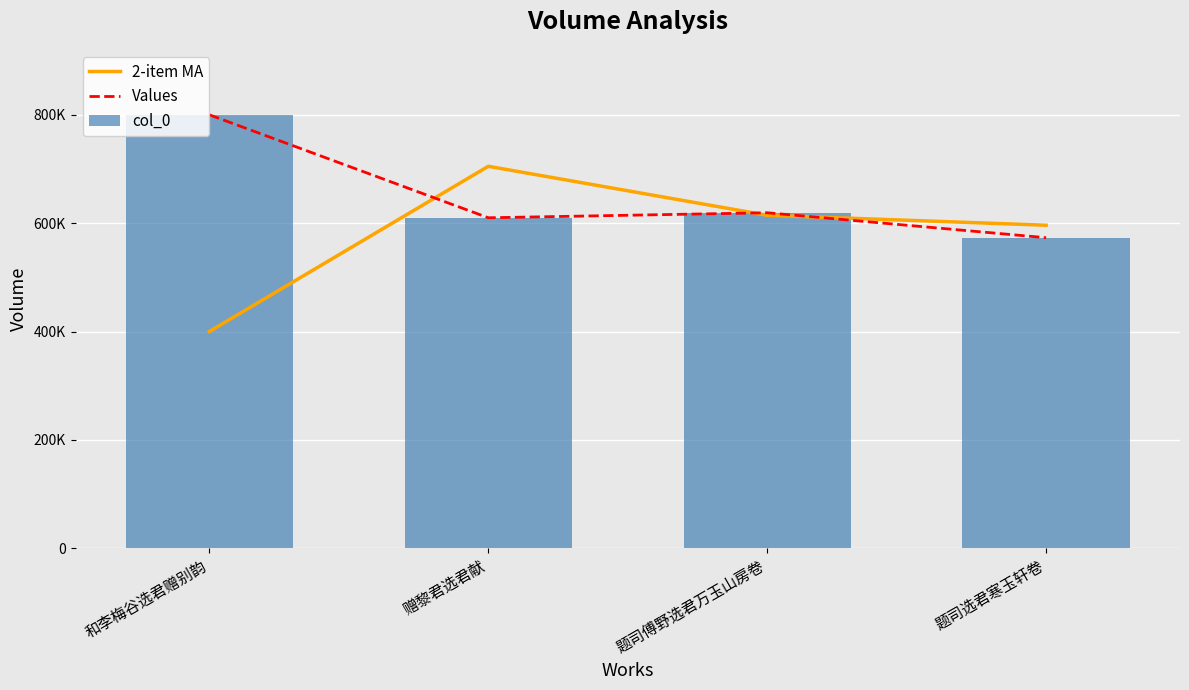

Does the chart contain any negative values?

No